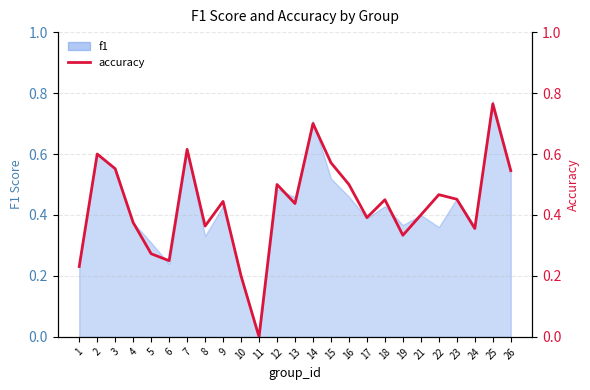

What is the difference between the second highest and second lowest values?

0.5